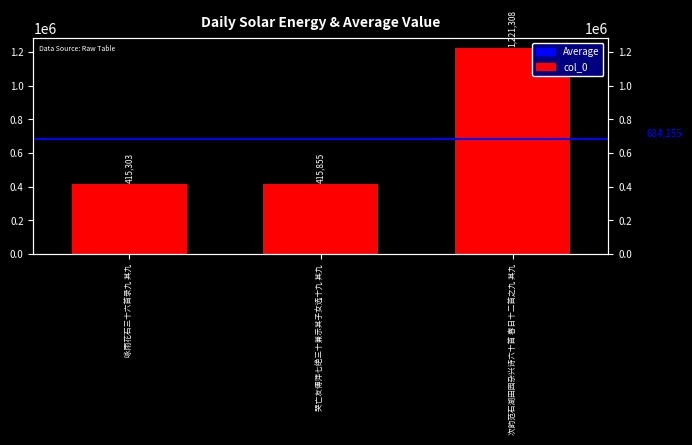

Reading left to right, extract all data points from this chart.

咏雨花石三十六首录九 其九=415303	哭亡友傅萍七绝三十兼示其子女选十九 其九=415855	次韵范石湖田园杂兴诗六十首 春日十二首之九 其九=1221308